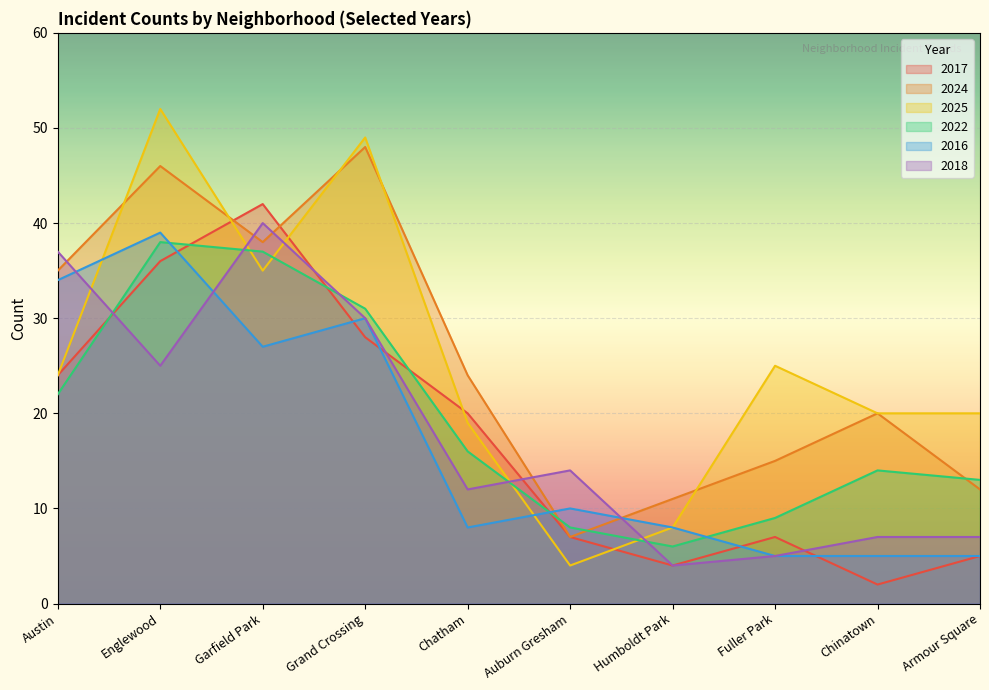

Reading right to left, transcribe all the data shown in this chart.

2017: Armour Square=5	Chinatown=2	Fuller Park=7	Humboldt Park=4	Auburn Gresham=7	Chatham=20	Grand Crossing=28	Garfield Park=42	Englewood=36	Austin=24
2024: Armour Square=12	Chinatown=20	Fuller Park=15	Humboldt Park=11	Auburn Gresham=7	Chatham=24	Grand Crossing=48	Garfield Park=38	Englewood=46	Austin=35
2025: Armour Square=20	Chinatown=20	Fuller Park=25	Humboldt Park=8	Auburn Gresham=4	Chatham=19	Grand Crossing=49	Garfield Park=35	Englewood=52	Austin=24
2022: Armour Square=13	Chinatown=14	Fuller Park=9	Humboldt Park=6	Auburn Gresham=8	Chatham=16	Grand Crossing=31	Garfield Park=37	Englewood=38	Austin=22
2016: Armour Square=5	Chinatown=5	Fuller Park=5	Humboldt Park=8	Auburn Gresham=10	Chatham=8	Grand Crossing=30	Garfield Park=27	Englewood=39	Austin=34
2018: Armour Square=7	Chinatown=7	Fuller Park=5	Humboldt Park=4	Auburn Gresham=14	Chatham=12	Grand Crossing=30	Garfield Park=40	Englewood=25	Austin=37